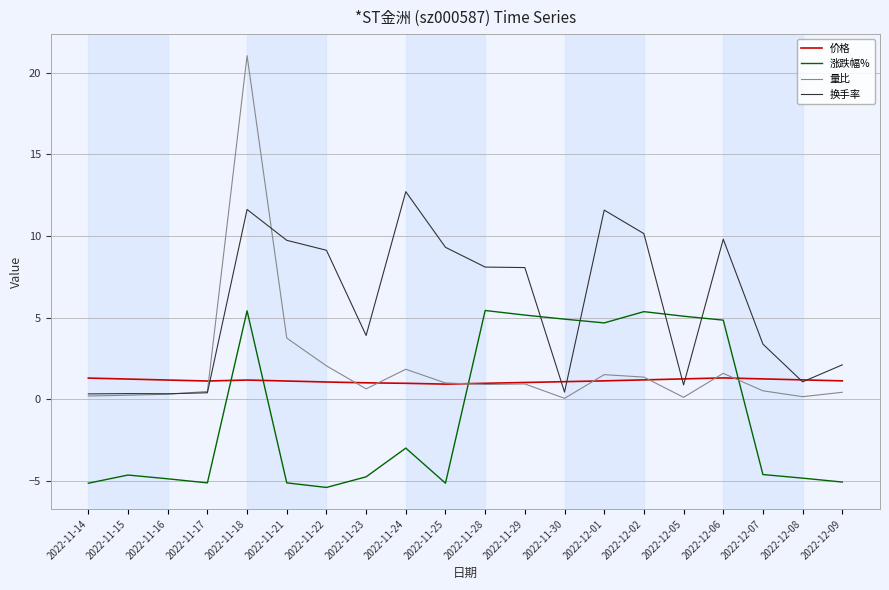

Between 2022-11-16 and 2022-11-23, which series saw the biggest shift?

换手率